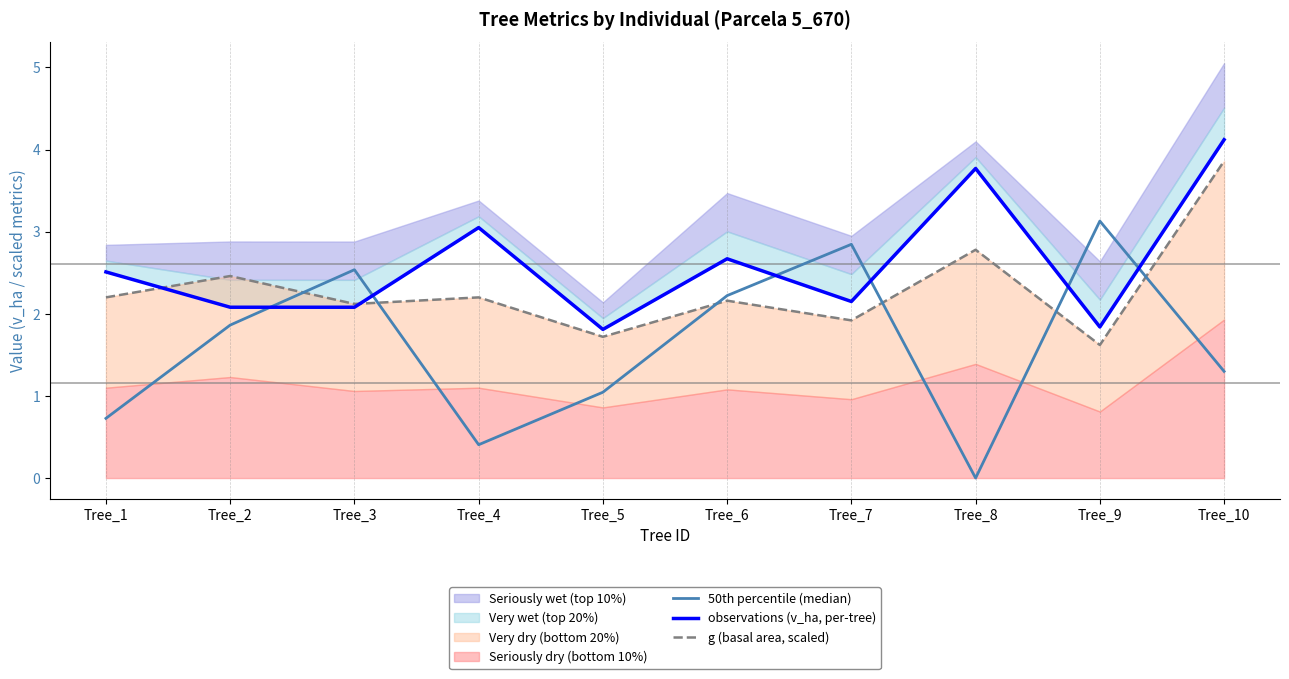

What is the sum of all 50th percentile (median) values?

16.1